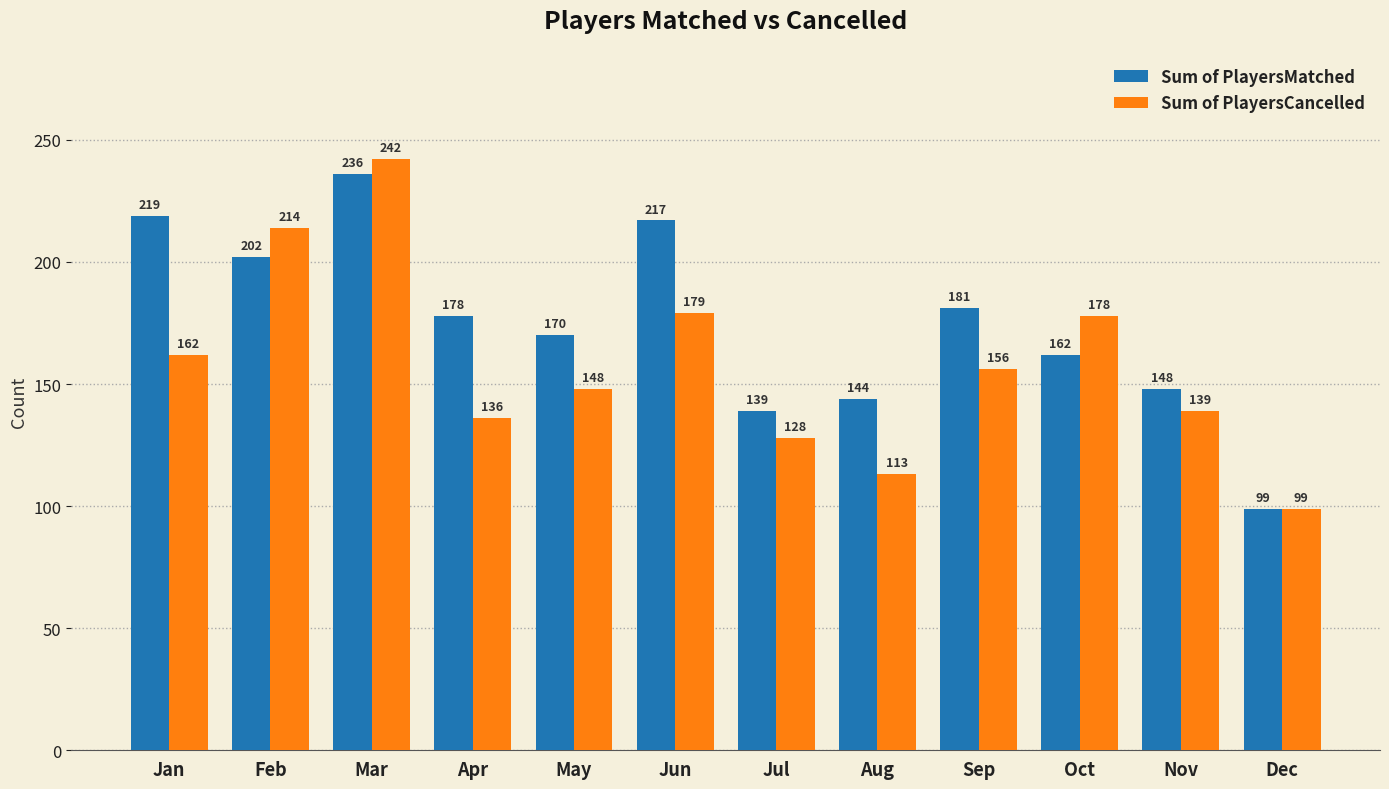

What is the value of the Sum of PlayersMatched bar at the 4th from the left?

178